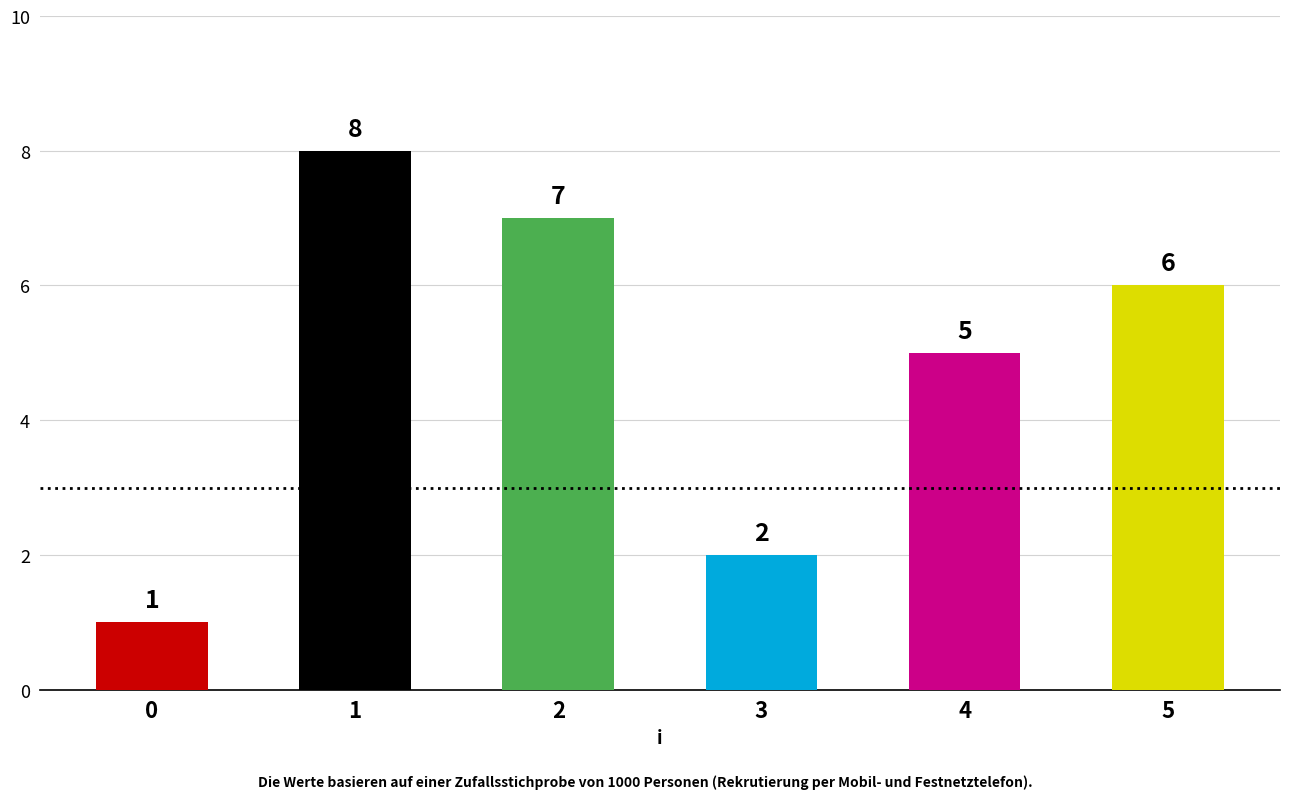

Count the number of categories in the chart.

6